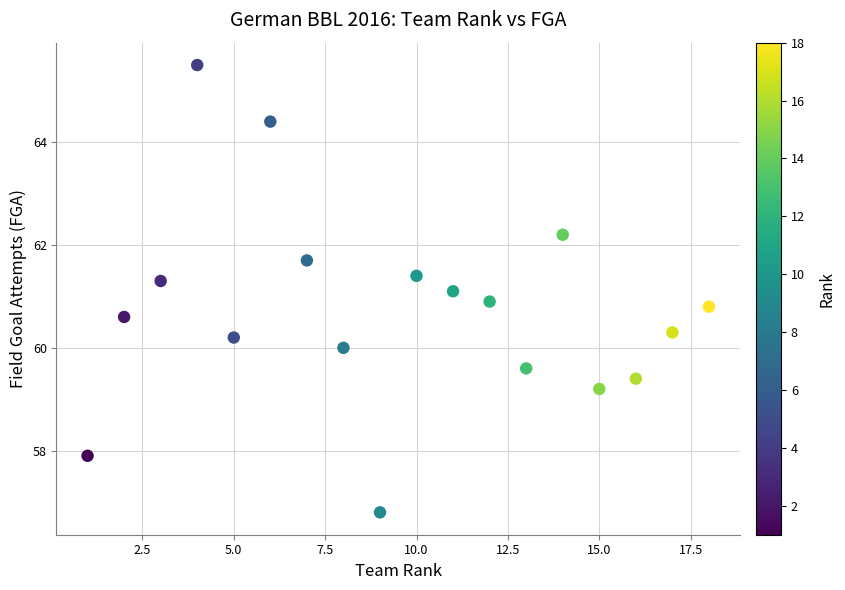

What is the range of Y values (max minus min)?

8.7